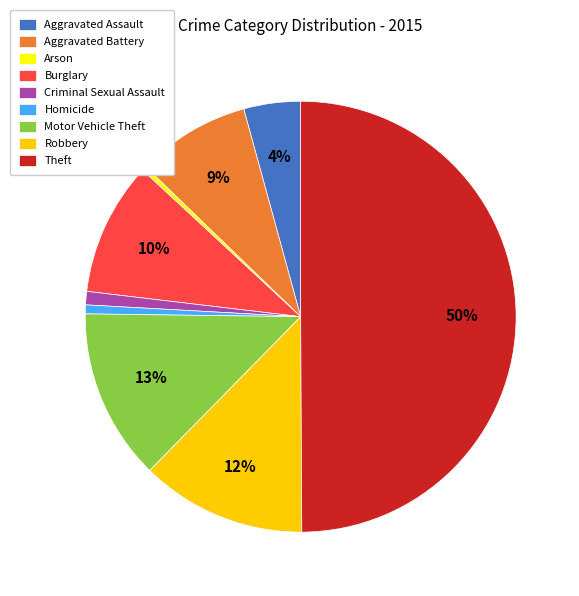

Which slice is the largest?

Theft